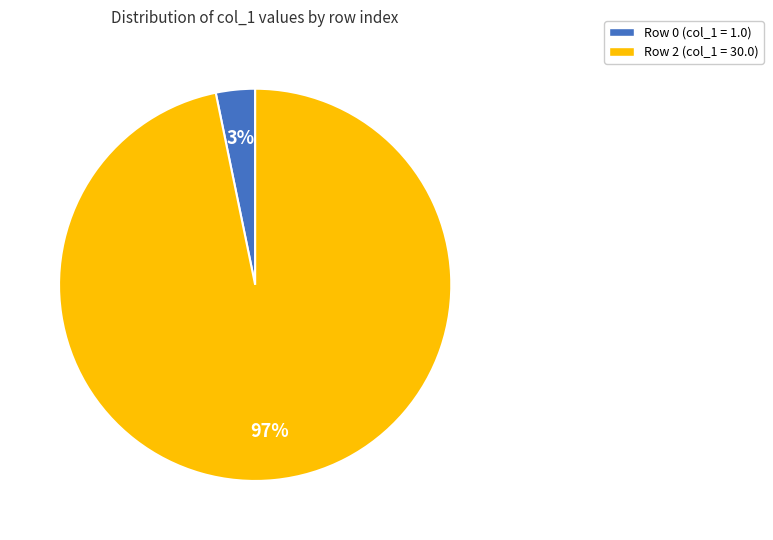

Is there any slice that represents more than half of the pie?

Yes